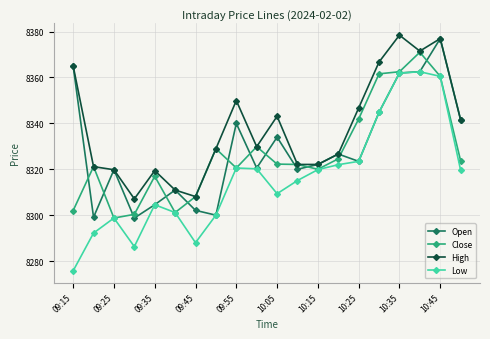

Rank the series by their maximum value, from lowest to highest.

Low, Close, Open, High